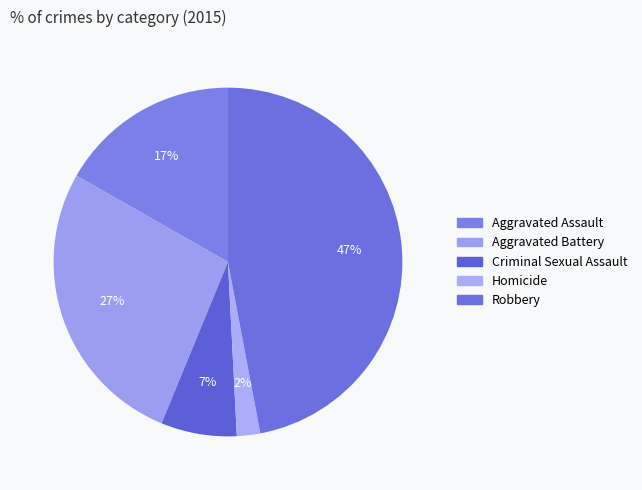

To the nearest percent, what percentage of the pie is Aggravated Assault?

17%